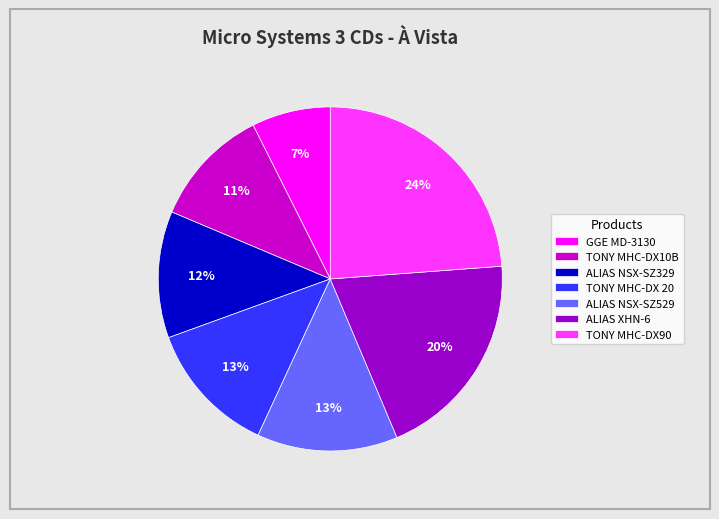

True or false: TONY MHC-DX10B accounts for 5% of the total.

False